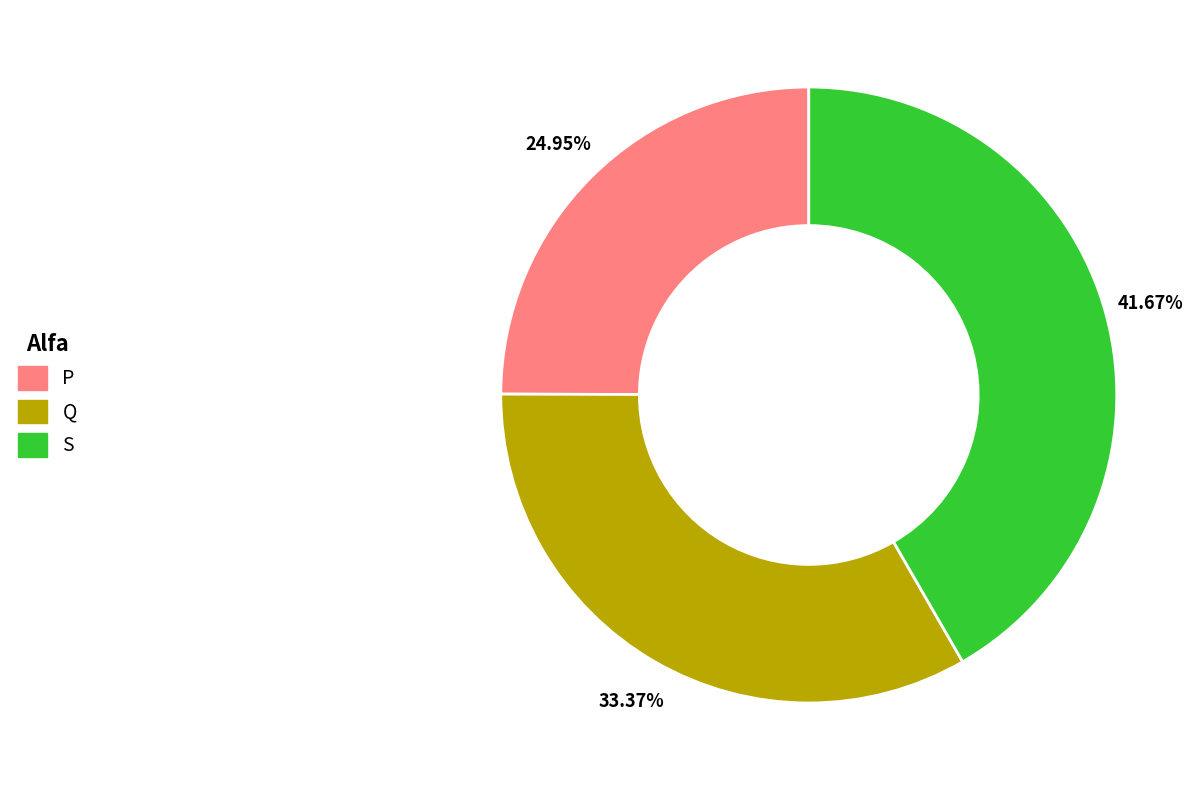

Is there a majority slice in this chart?

No